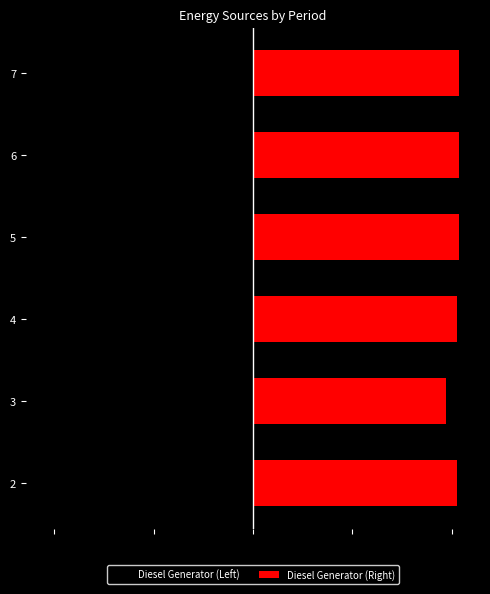

Are the bars horizontal?

Yes